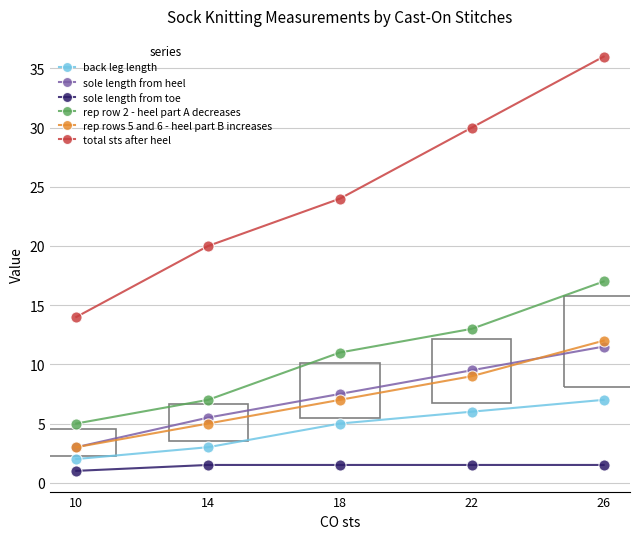

What are all the series names shown in the legend?

back leg length, sole length from heel, sole length from toe, rep row 2 - heel part A decreases, rep rows 5 and 6 - heel part B increases, total sts after heel